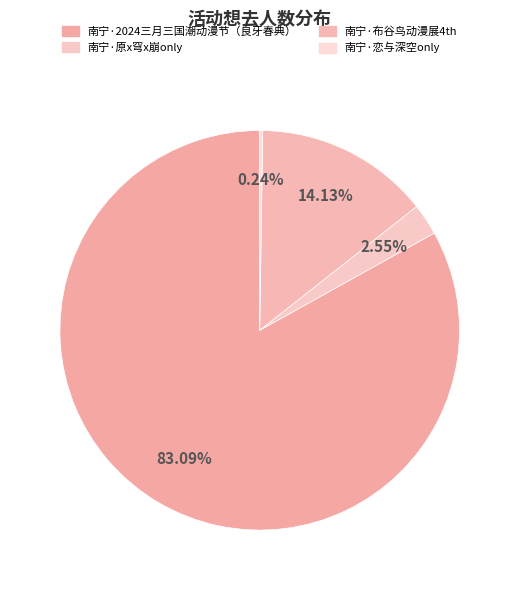

What portion of the pie excludes 南宁·2024三月三国潮动漫节（良牙春典）?

16.9%